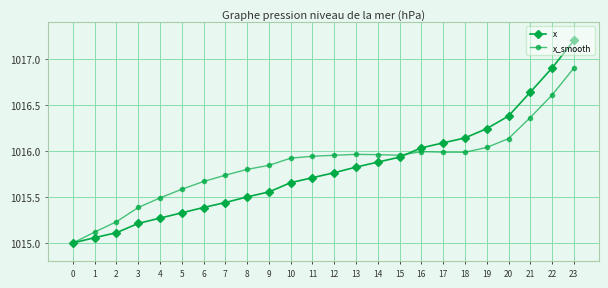

Which series has the largest total across all categories?

x_smooth